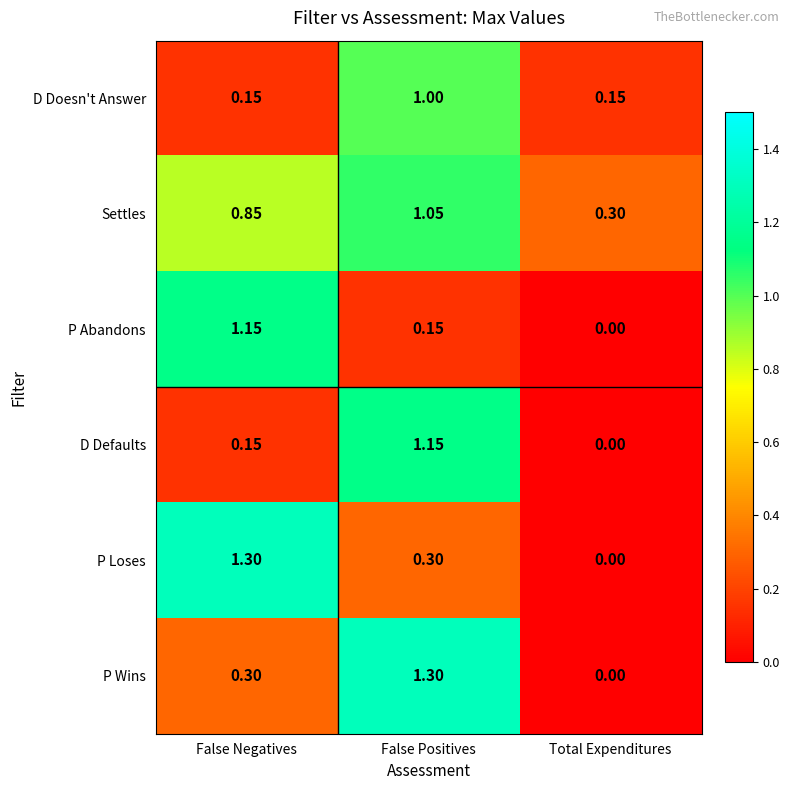

Which label corresponds to the smallest value in the chart?

Total Expenditures